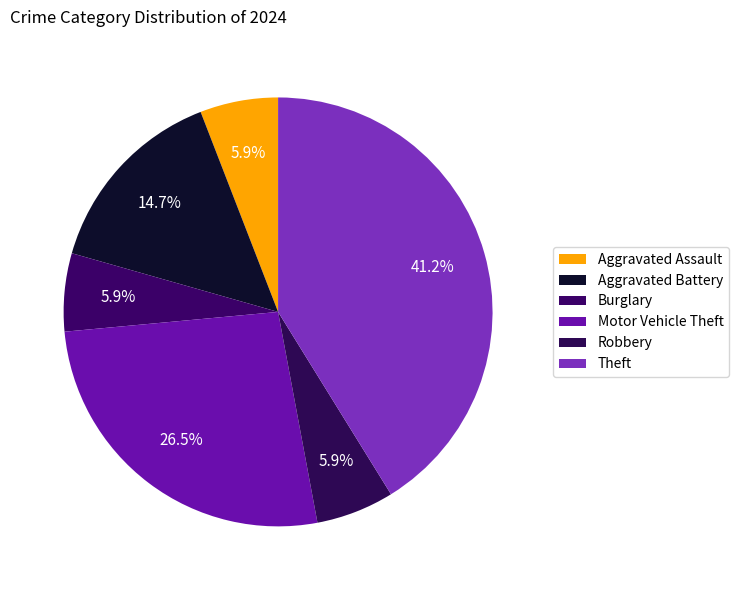

To the nearest percent, what is the combined percentage of Robbery and Motor Vehicle Theft?

32%